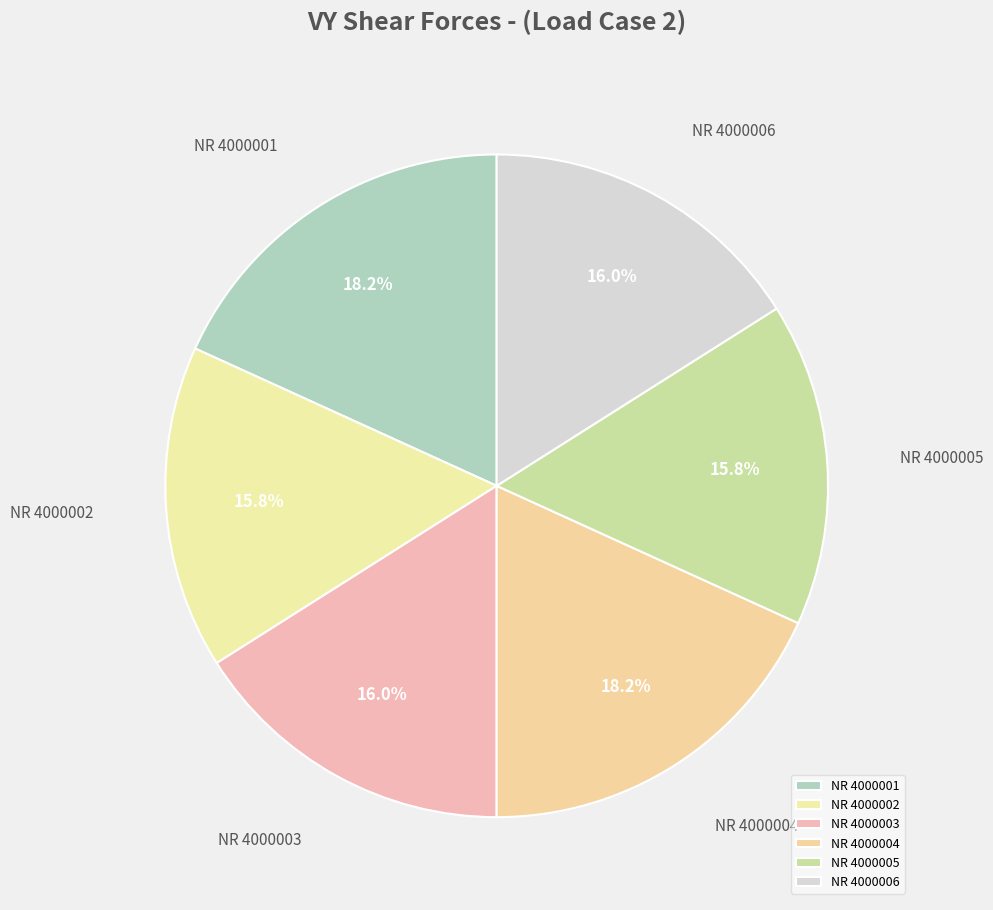

Approximately how many times larger is the value at NR 4000002 compared to NR 4000001?

0.9